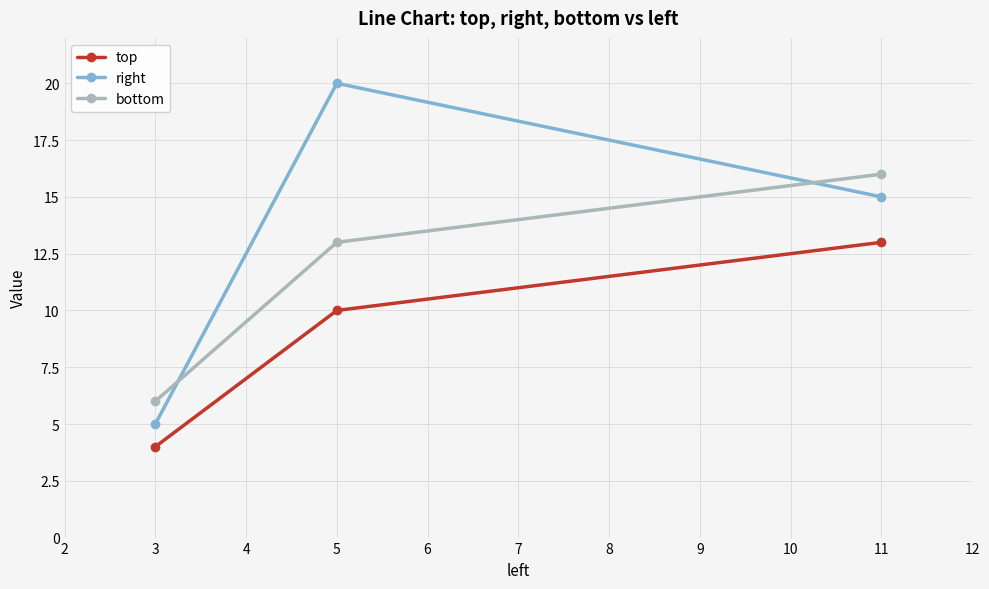

What is the difference between the second highest and minimum values in the top series?

6